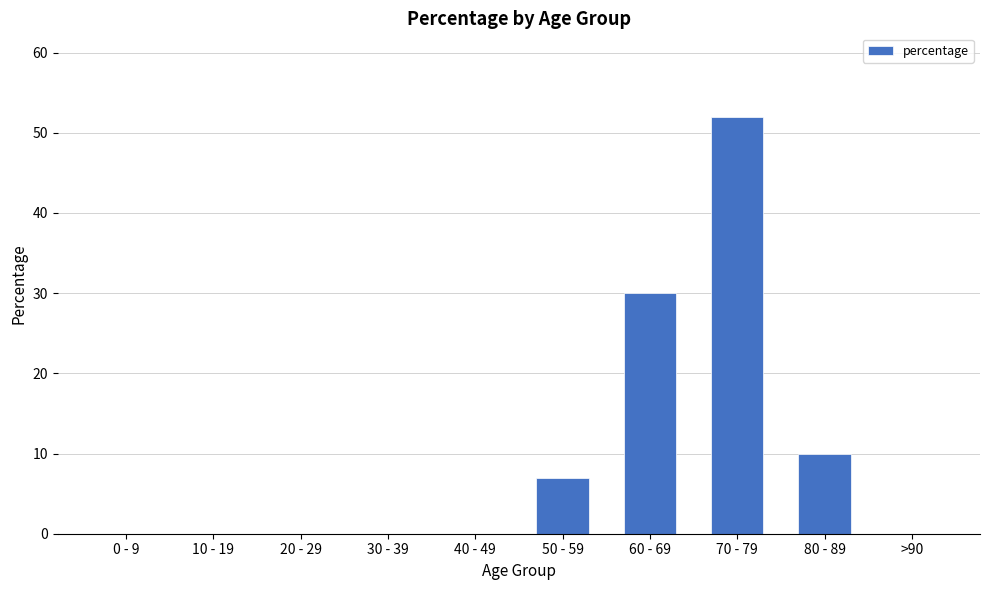

Are the bars grouped side by side (vs. stacked)?

No